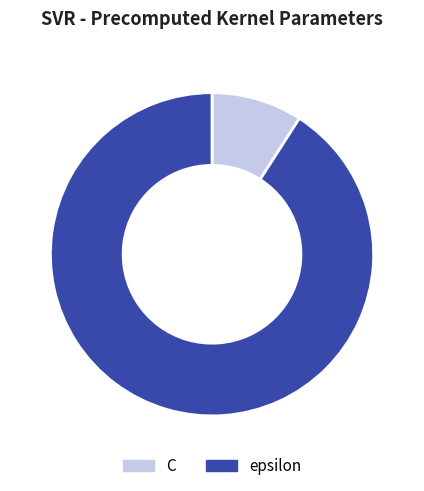

Is the sum of C and epsilon greater than half?

Yes